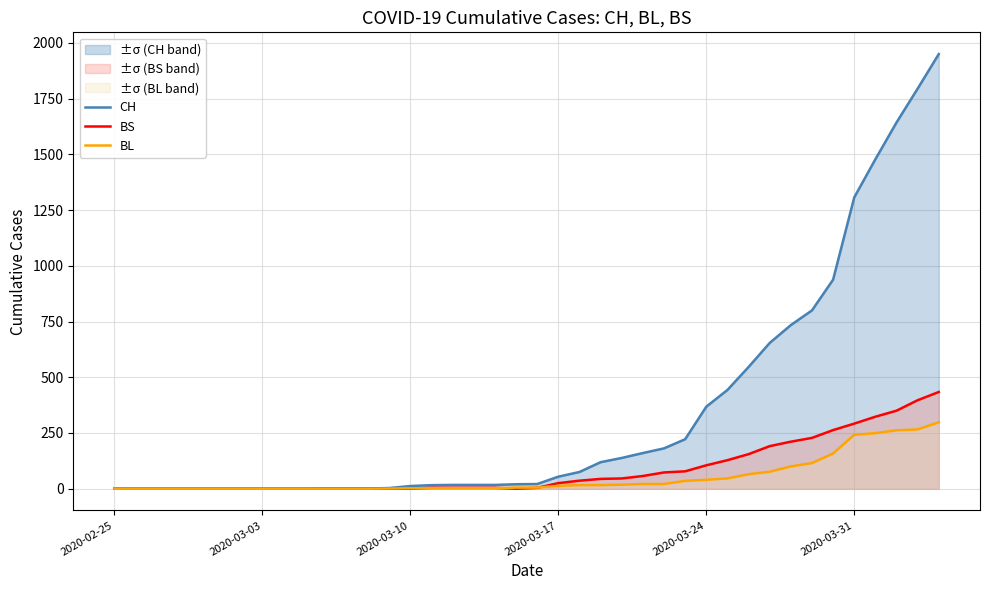

How many intersections are there between BL and BS?

3